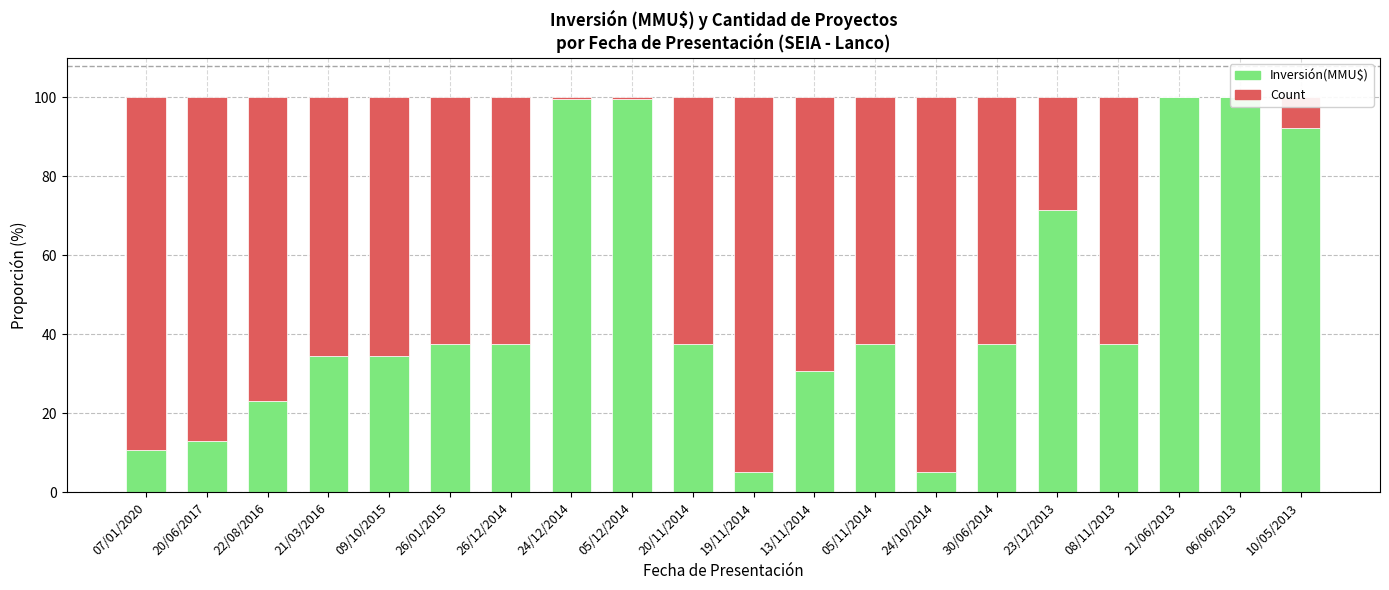

Is the value of Count at 22/08/2016 greater than the value of Inversión(MMU$) at 08/11/2013?

Yes